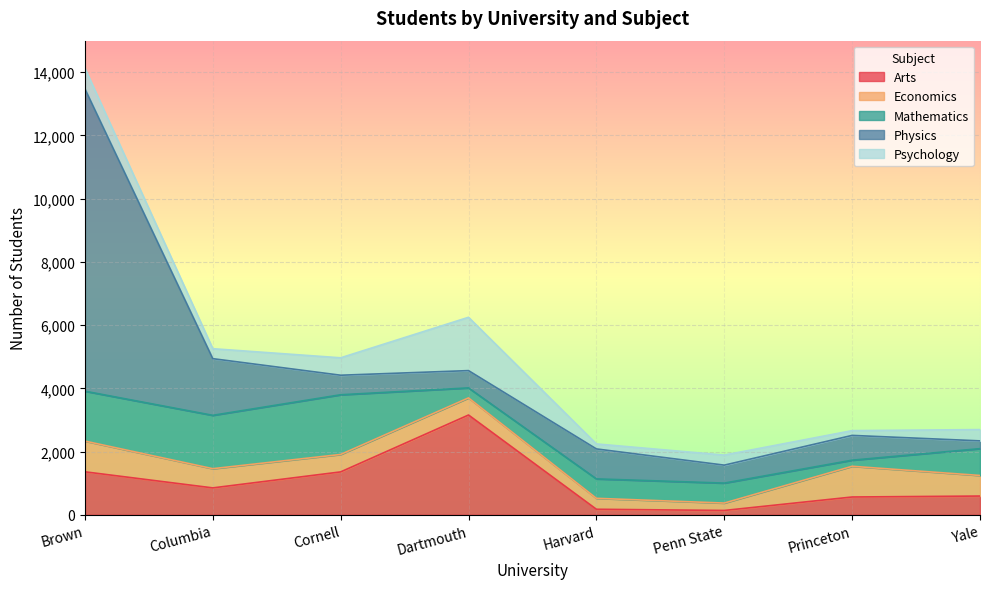

True or false: Psychology has a value of 481 at Penn State.

False